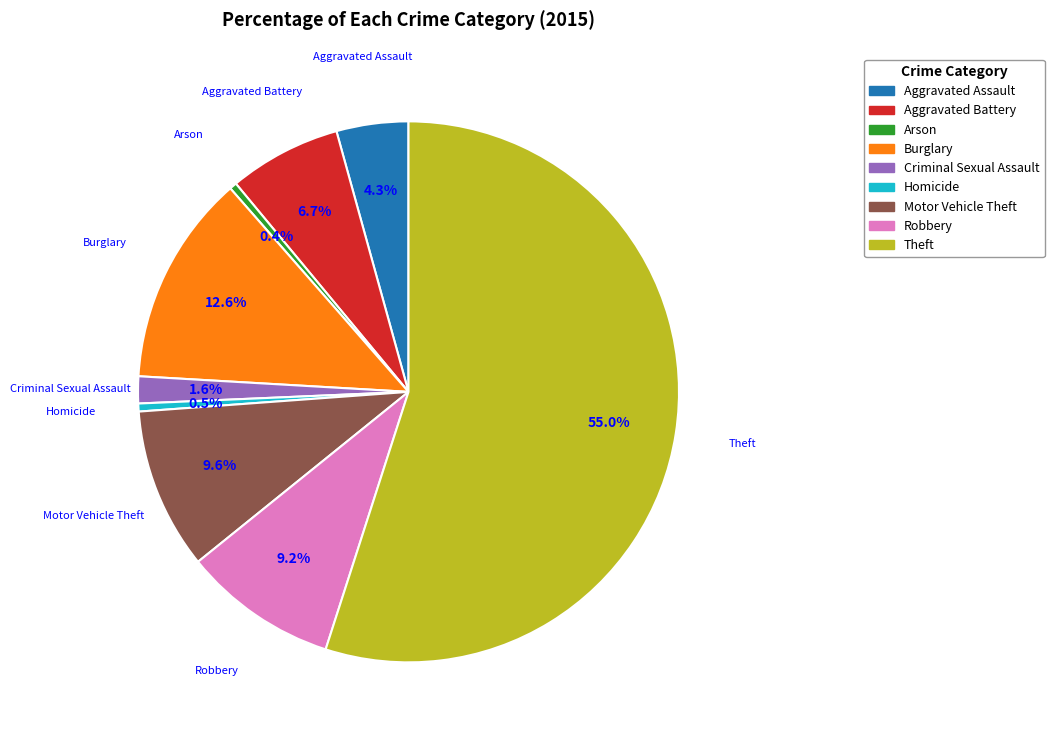

How many slices are in this pie chart?

9